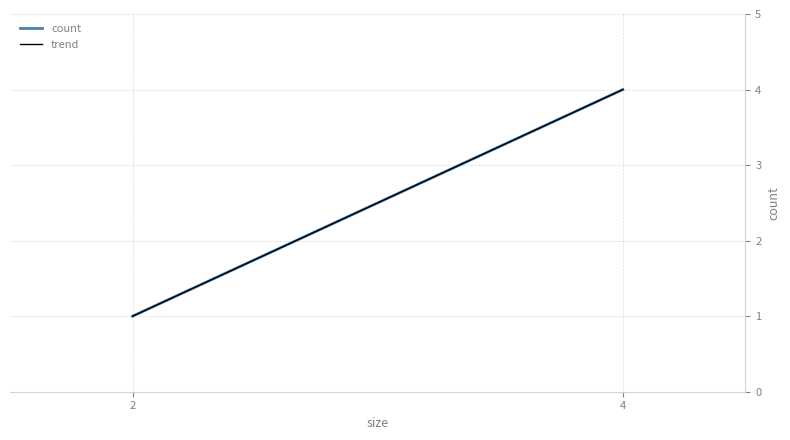

Which series changed the most between 2 and 4?

count